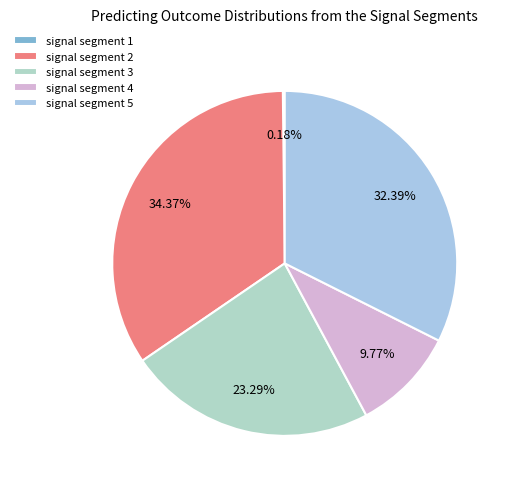

Does signal segment 1 represent more than half of the total?

No